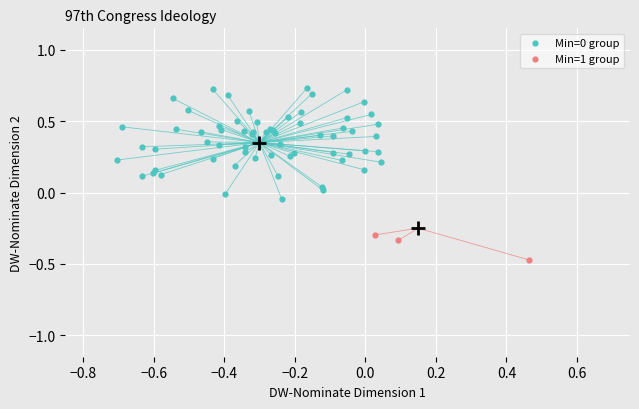

Which series reaches the minimum Y coordinate?

Min=1 group